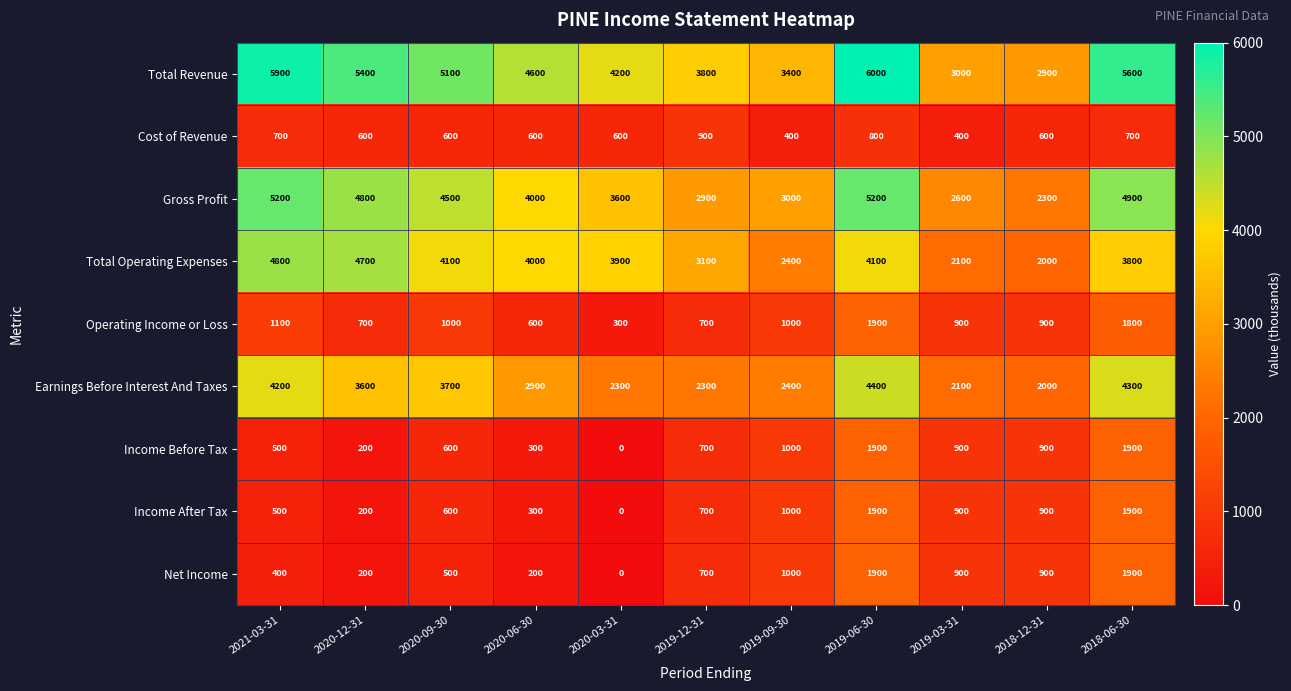

Which series has the largest total across all categories?

Total Revenue